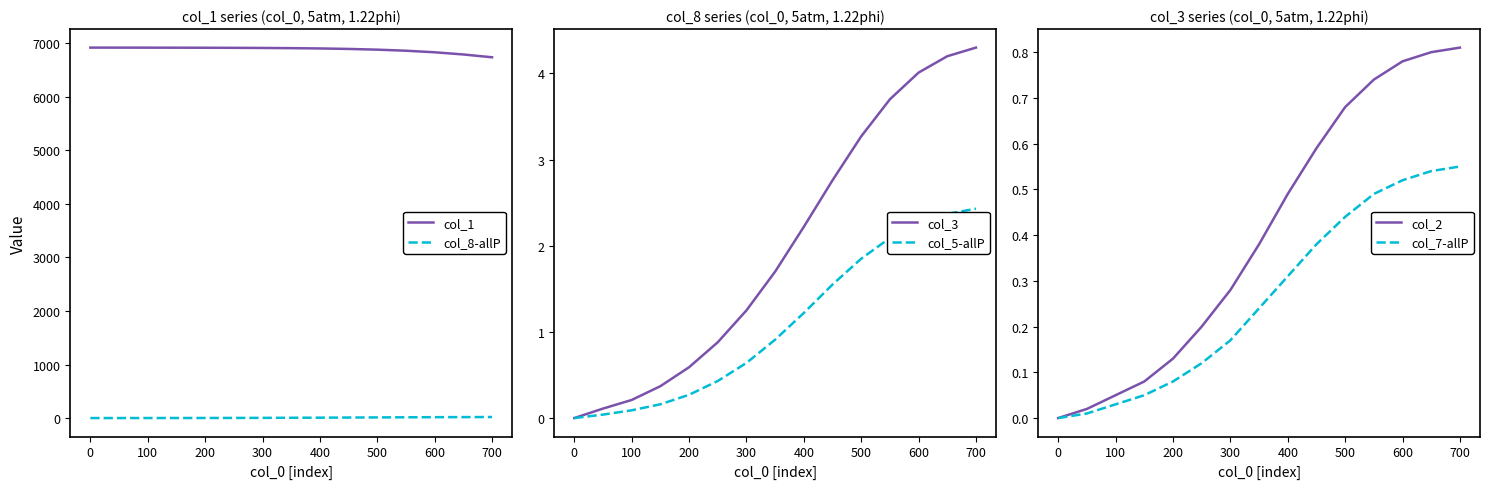

True or false: col_2 has a value of 0.3 at 400.

False